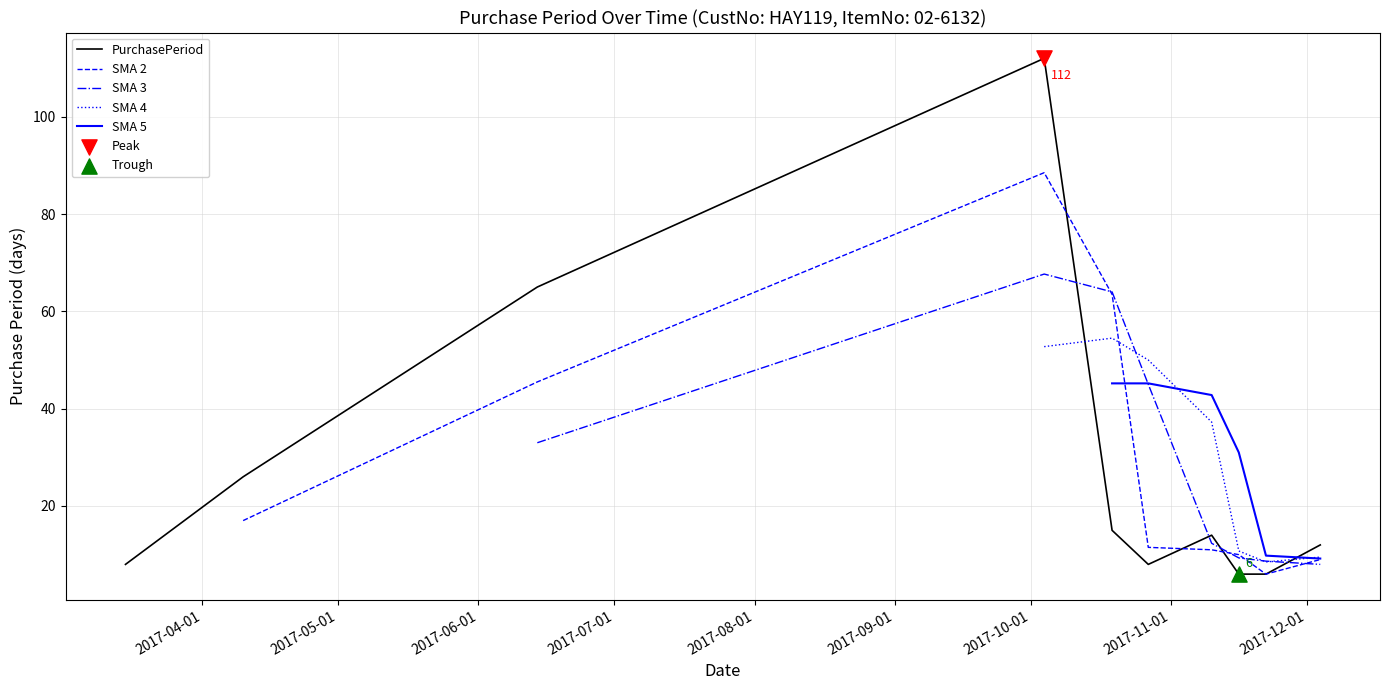

Between 2017-10-19 and 2017-12-04, which is larger?

2017-10-19